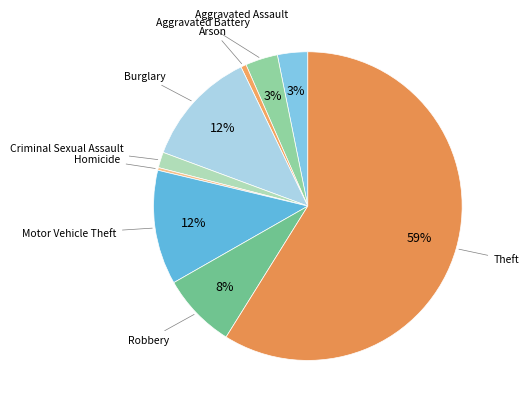

To the nearest percent, what is the average slice percentage?

11%